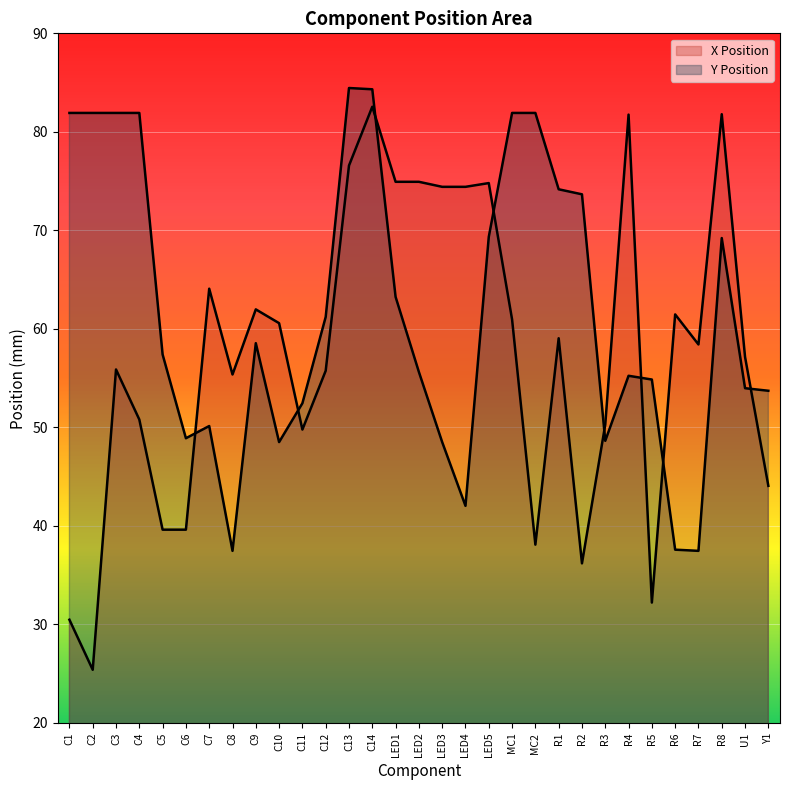

How many values in the X Position series exceed 58?

16